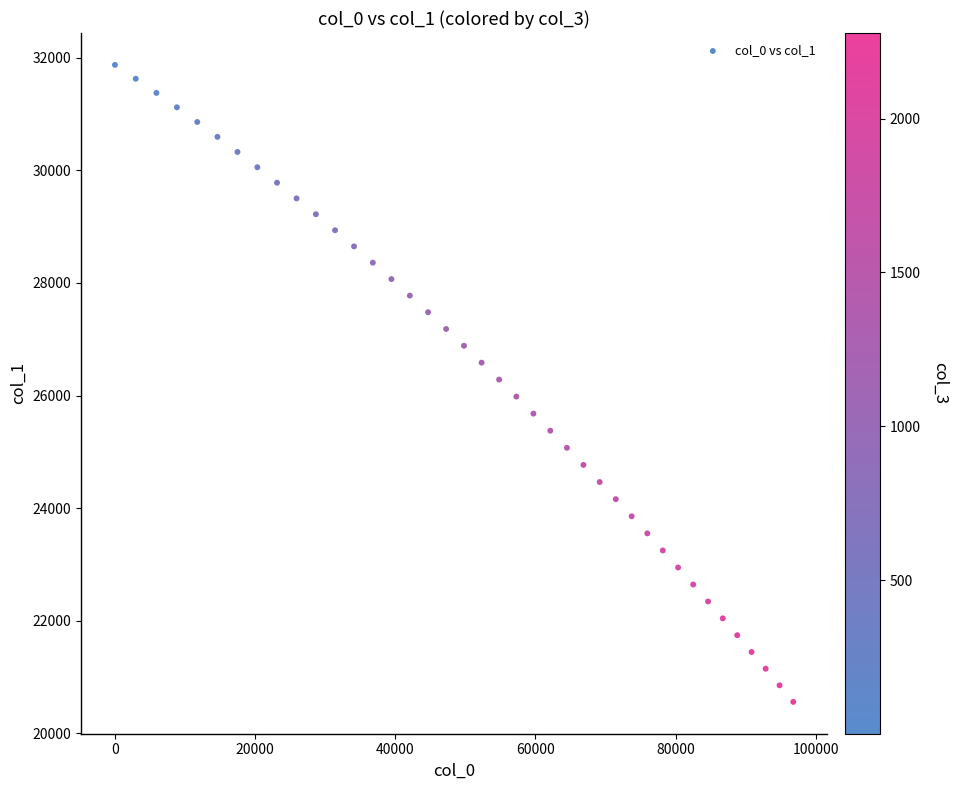

What is the range of X values (max minus min)?

96778.4